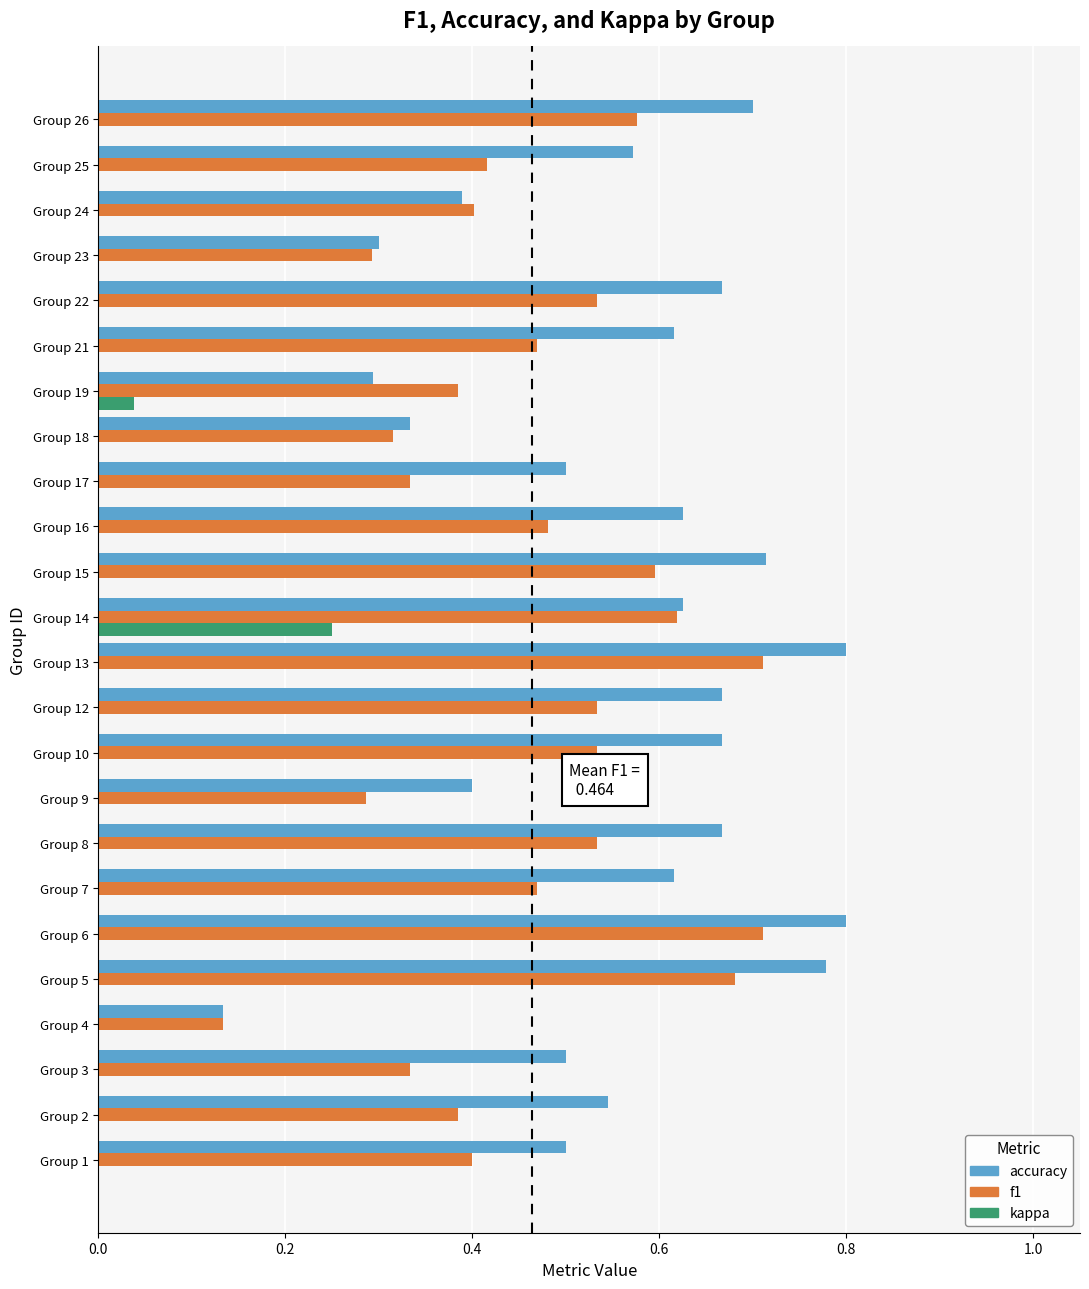

Which category has the highest value in the kappa series?

Group 14